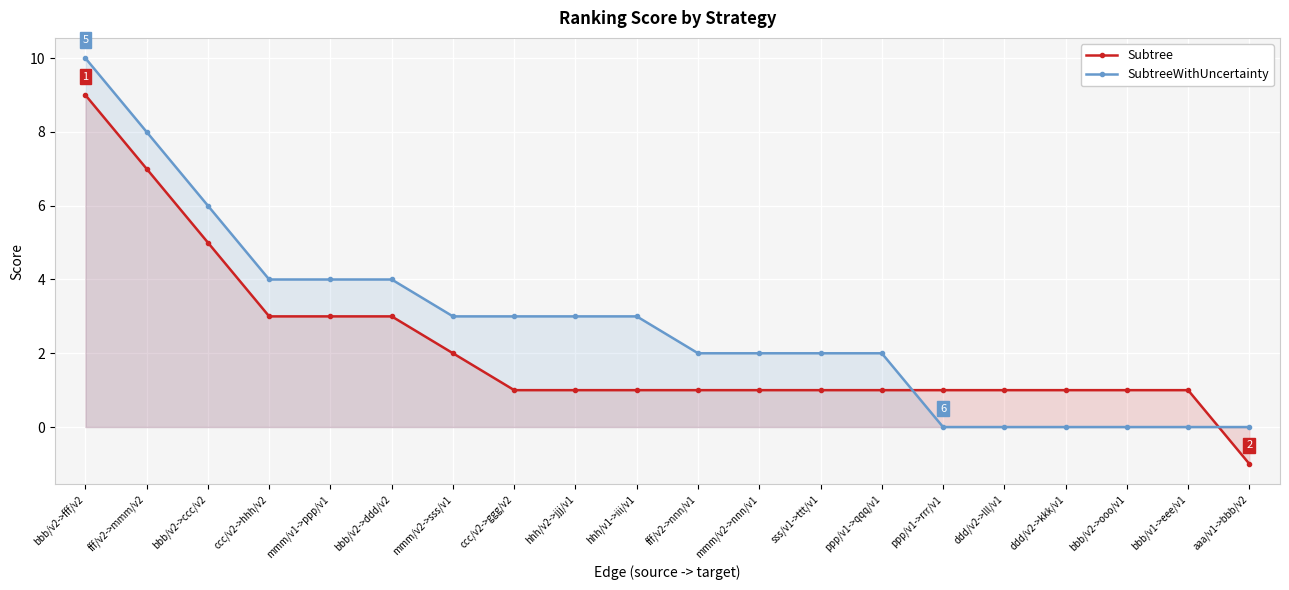

What are all the series names shown in the legend?

Subtree, SubtreeWithUncertainty